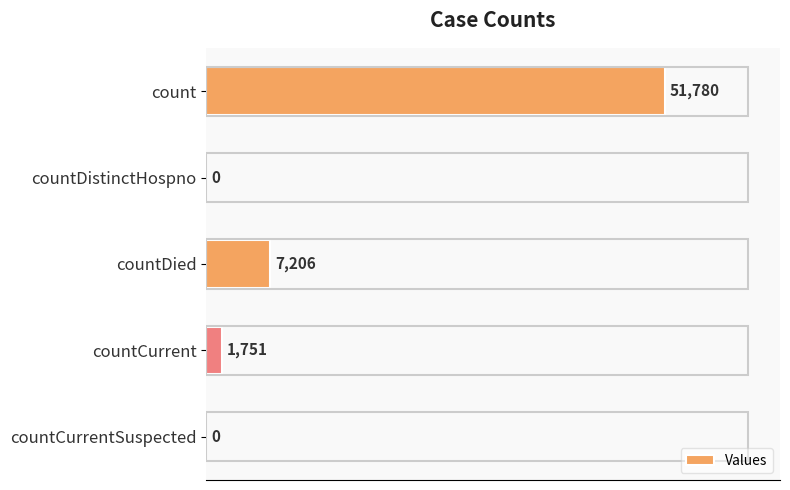

Reading bottom to top, transcribe all the data shown in this chart.

countCurrentSuspected=0	countCurrent=1751	countDied=7206	countDistinctHospno=0	count=51780